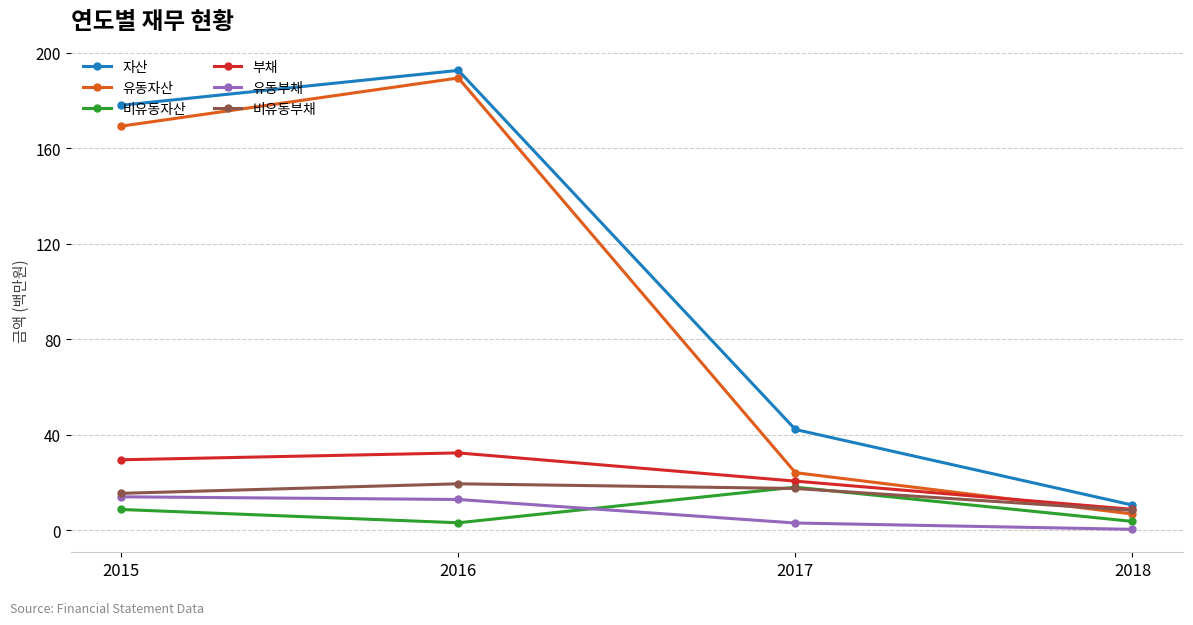

True or false: 자산 and 비유동자산 cross at least once.

False